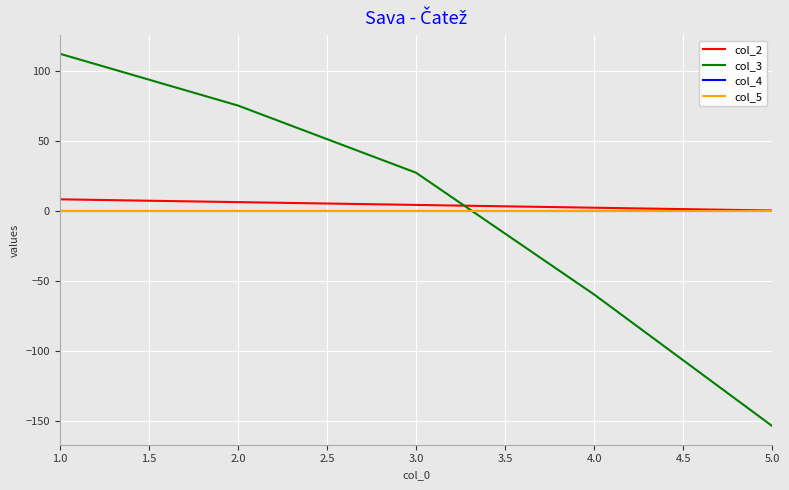

What is the label of the 1st point from the left?

1.0